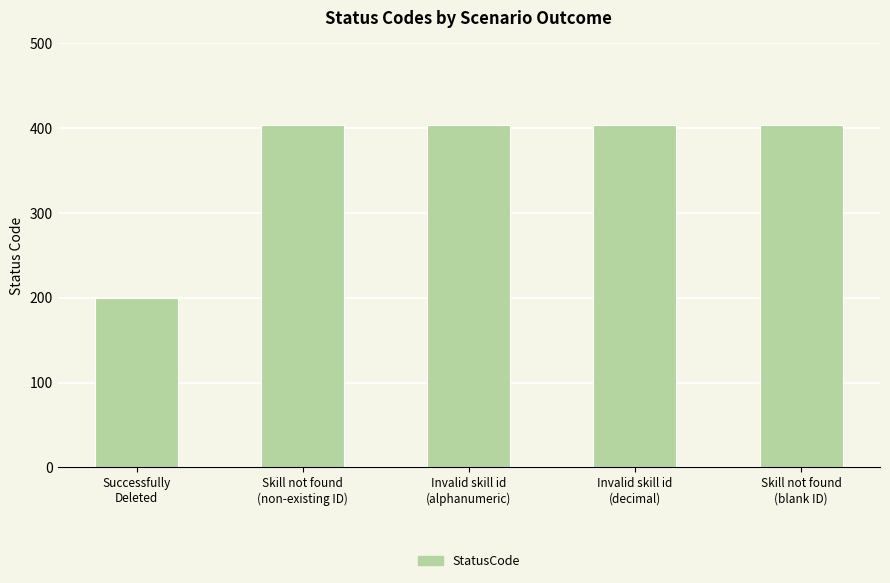

What is the maximum value shown in the chart?

404